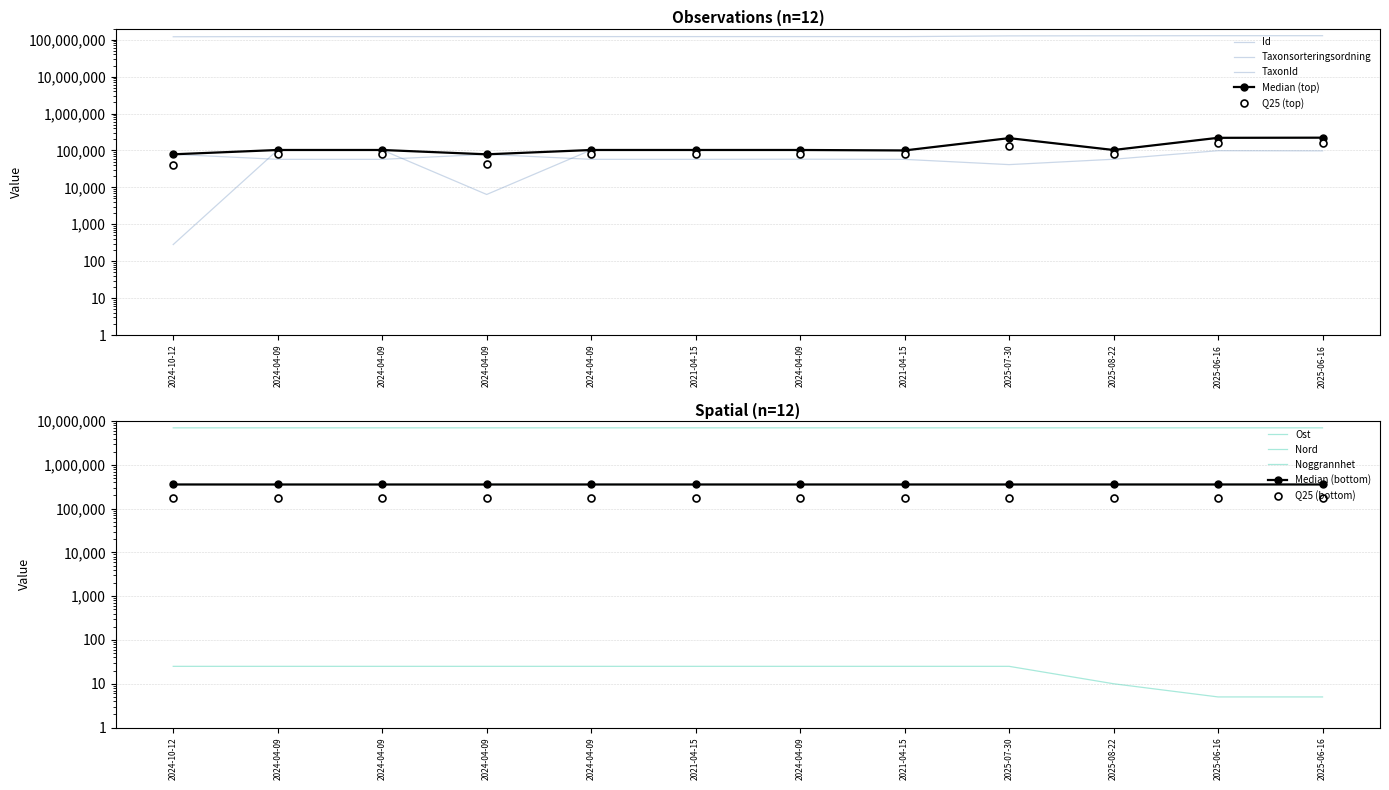

Rank the series at 2024-04-09 from highest to lowest value.

Id, Nord, Ost, TaxonId, Taxonsorteringsordning, Noggrannhet